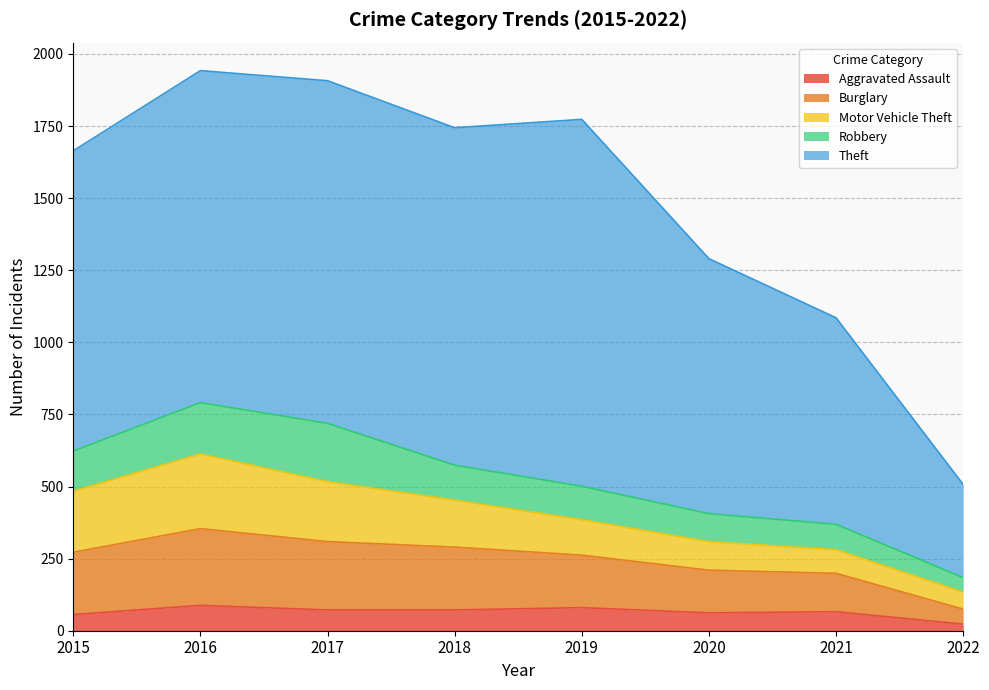

What is the sum of all Motor Vehicle Theft values?

1205